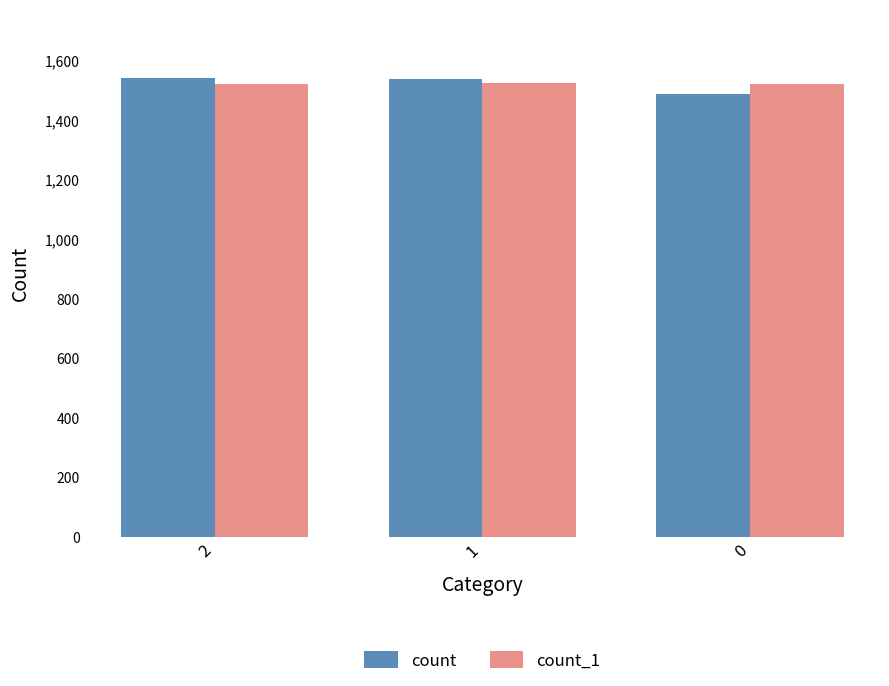

True or false: count has a value of 1541 at 2.

True